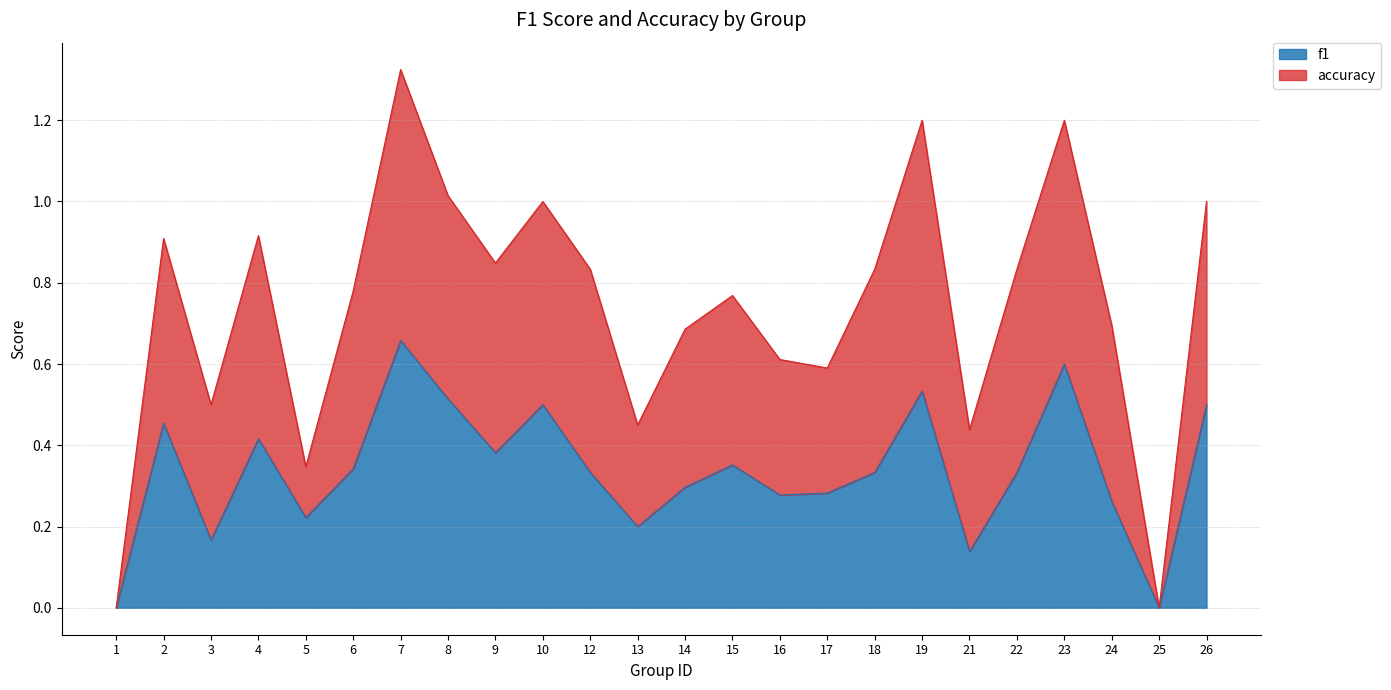

What is the sum of all values?

8.1